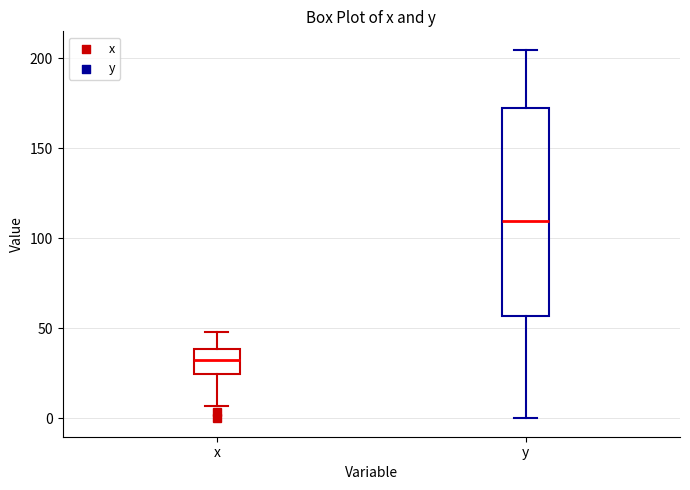

Where does the median line of the box for x sit on the y-axis? The values are not printed on the chart, so give them approximately, as read against the axis.

35